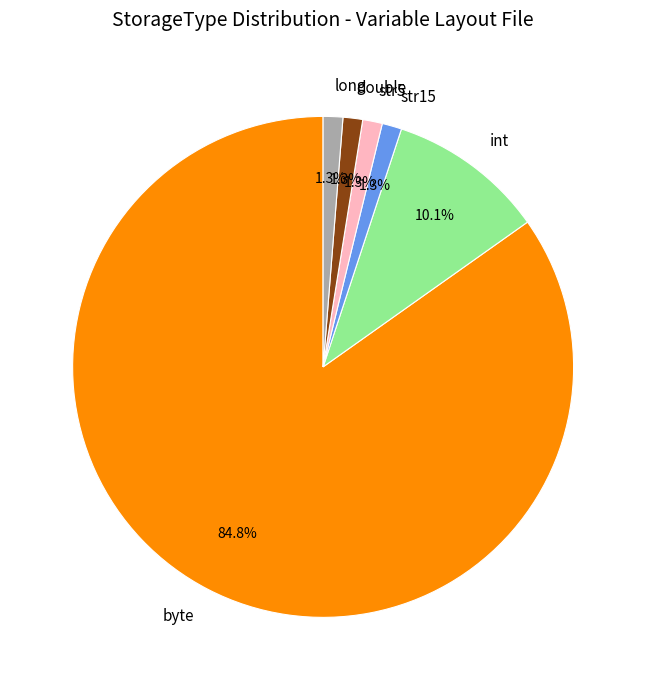

To the nearest percent, what percentage of the pie is byte?

85%